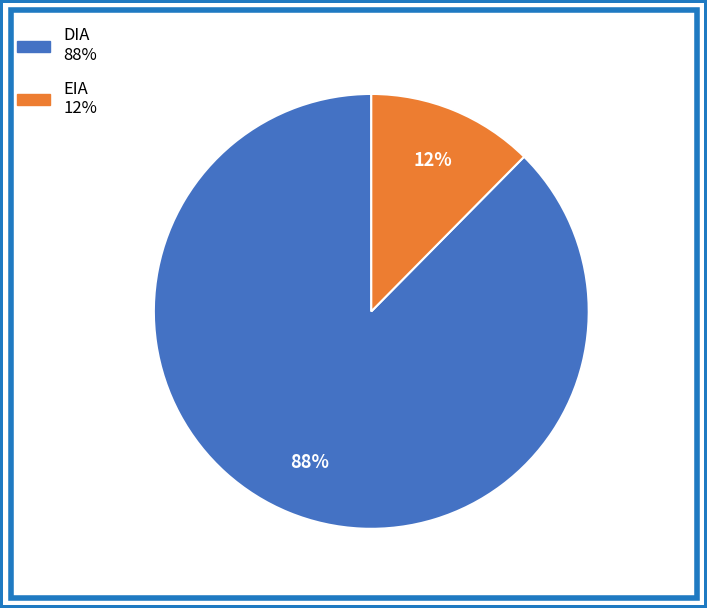

To the nearest percent, what is the combined percentage of EIA and DIA?

100%